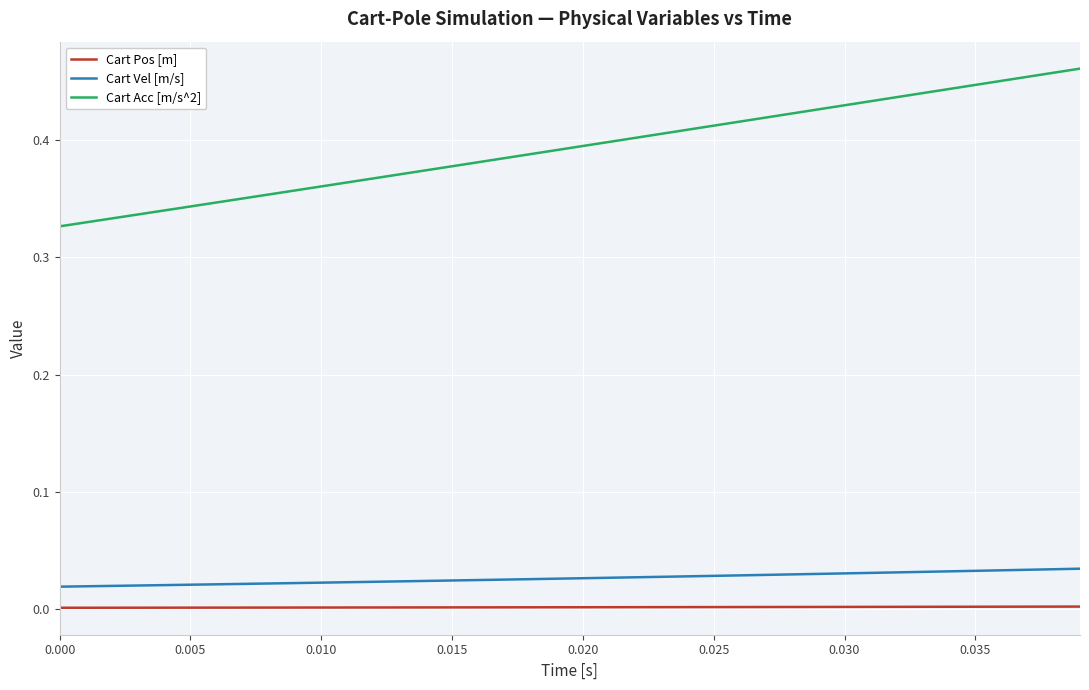

How many categories are shown in the chart?

40